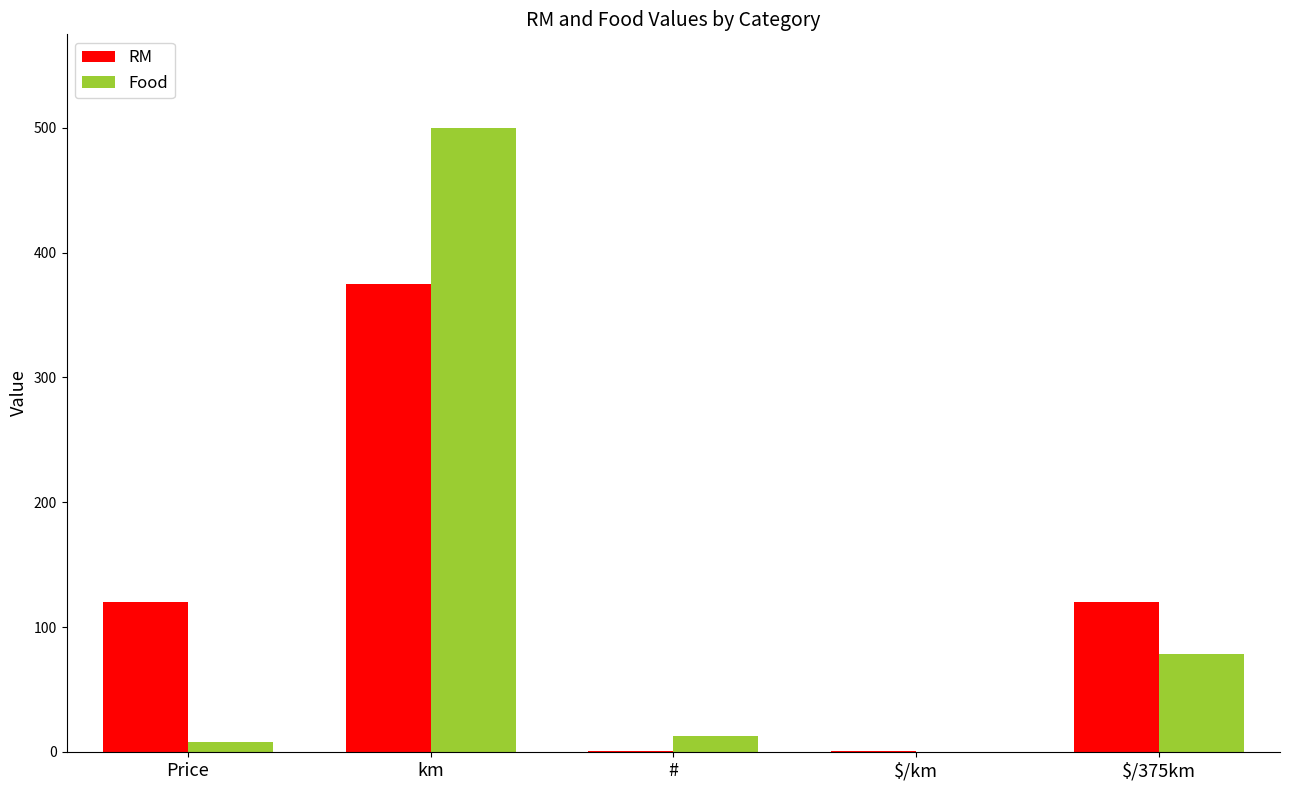

Where is Food nearest to the value 250?

$/375km